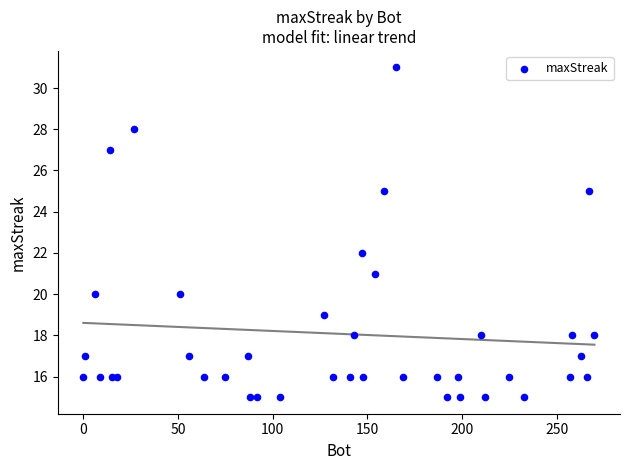

What Y value in the scatter plot is closest to 23?

22